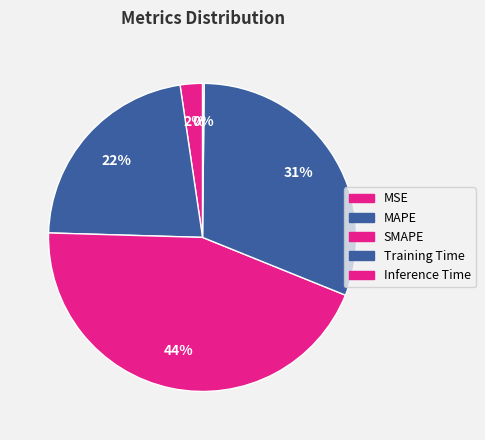

Rank the categories by value from lowest to highest.

Inference Time, MSE, MAPE, Training Time, SMAPE